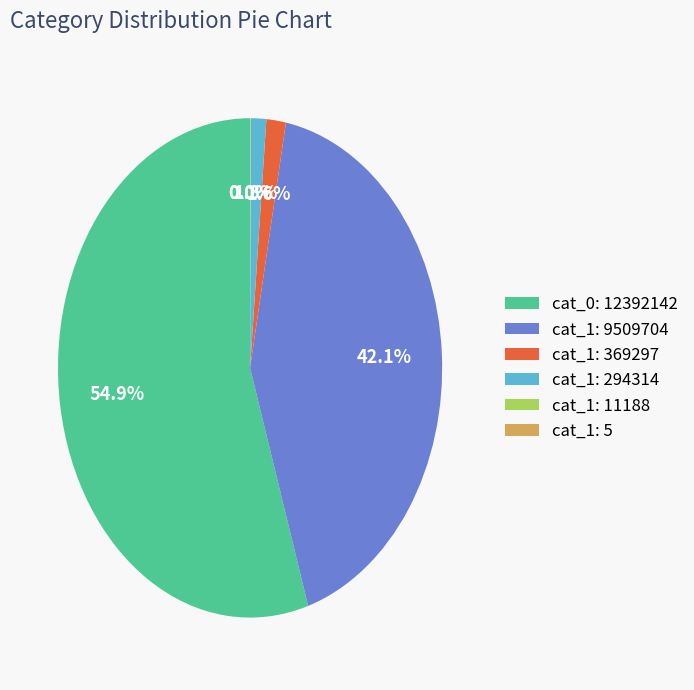

What percentage is NOT represented by cat_1: 9509704?

57.9%